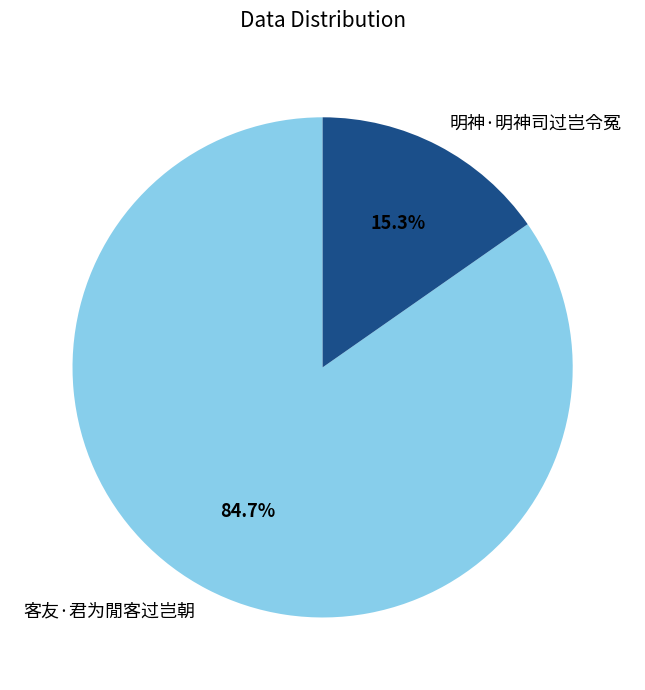

Between 明神·明神司过岂令冤 and 客友·君为閒客过岂朝, which is larger?

客友·君为閒客过岂朝